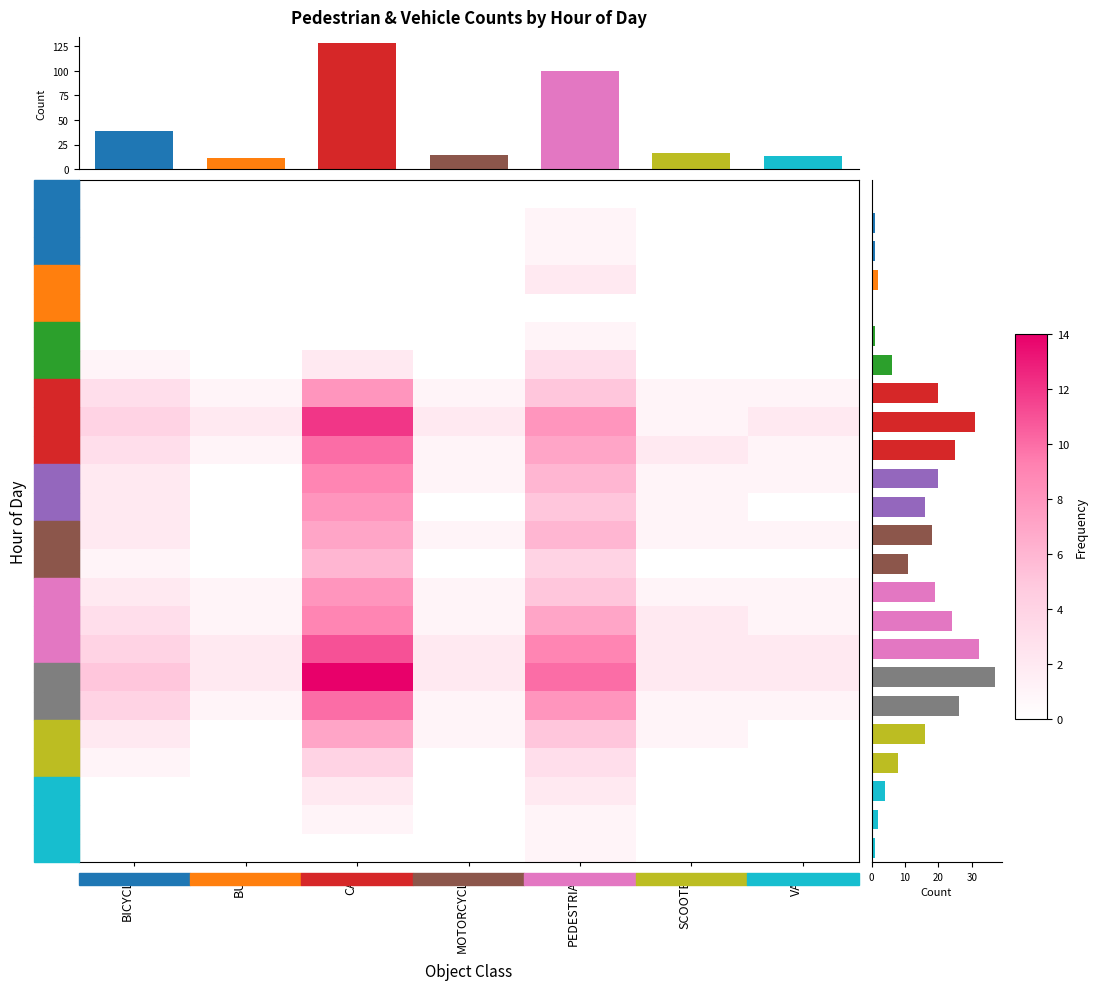

Which series changed the most between CAR and SCOOTER?

17:00